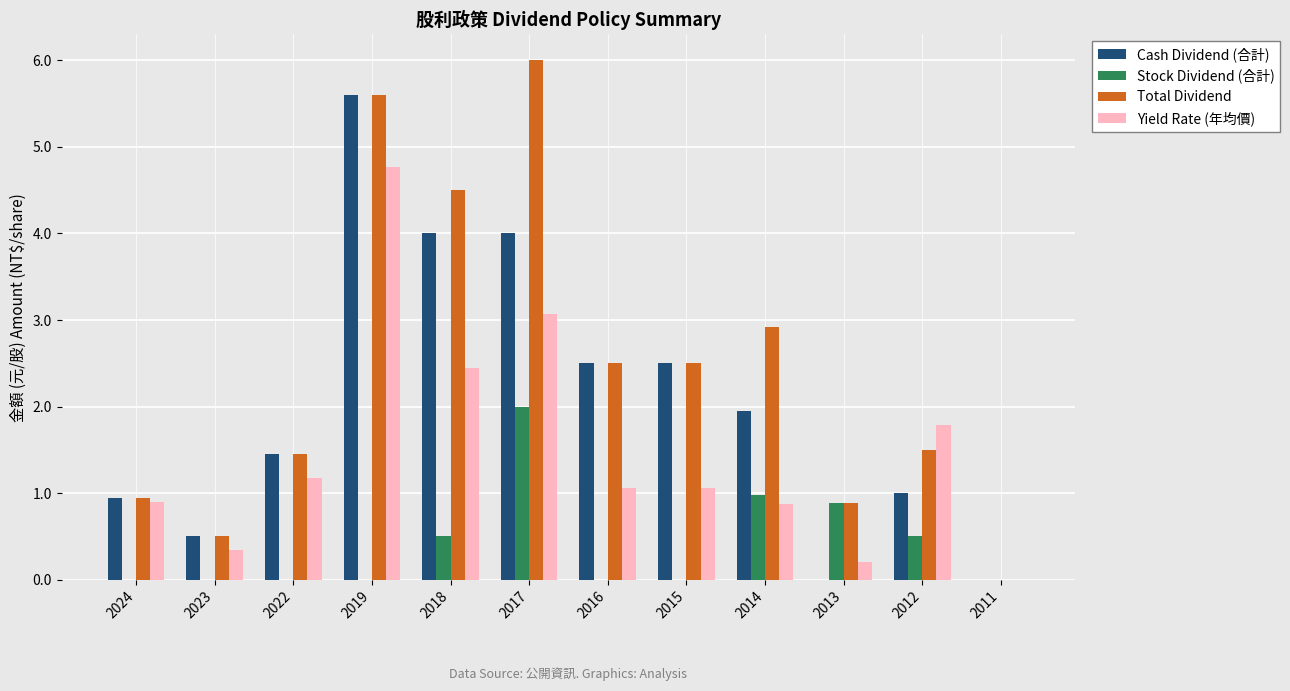

At which label does Yield Rate (年均價) reach its peak?

2019